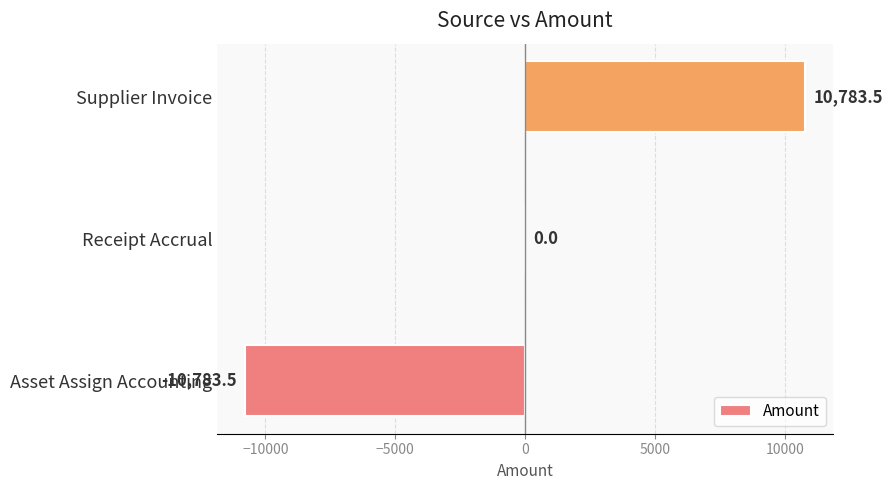

Is it true that the value at Receipt Accrual is 11902.9?

False